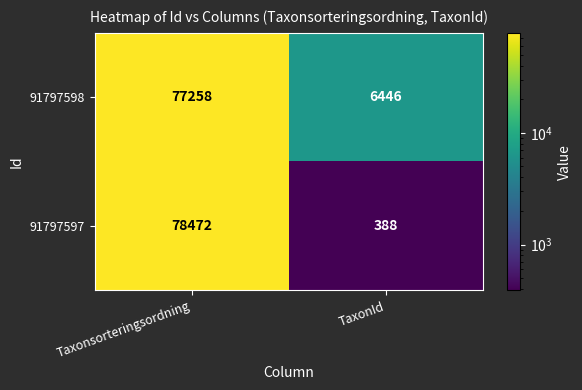

Which series has the largest total across all categories?

91797598